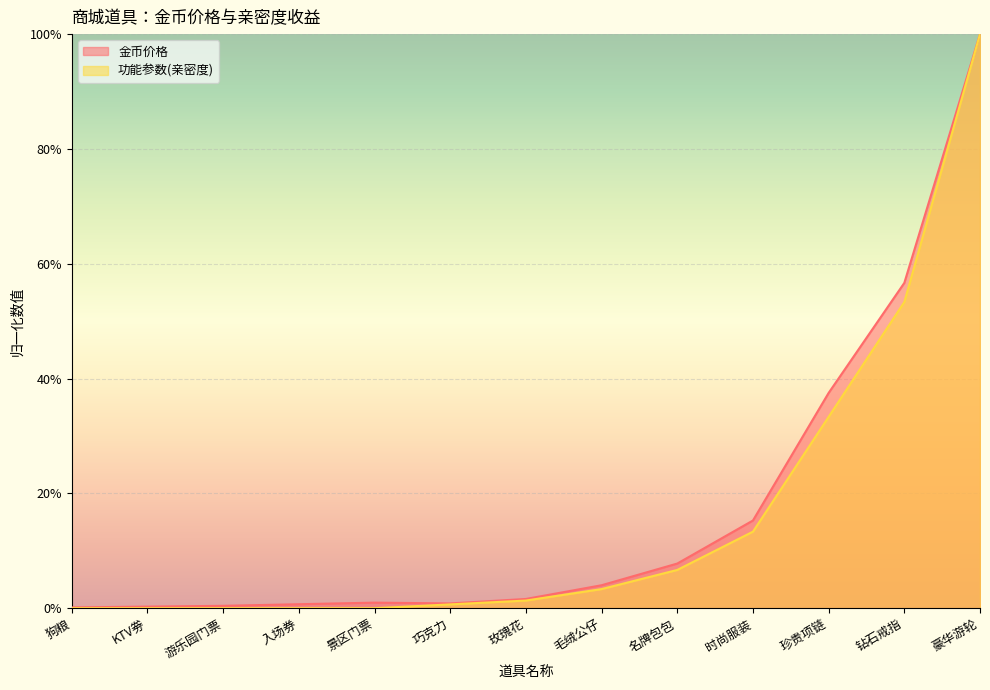

Reading right to left, what are all the values shown in this chart?

金币价格: 1.0	0.6	0.4	0.2	0.1	0.0	0.0	0.0	0.0	0.0	0.0	0.0	0.0
功能参数(亲密度): 1.0	0.5	0.3	0.1	0.1	0.0	0.0	0.0	0.0	0.0	0.0	0.0	0.0